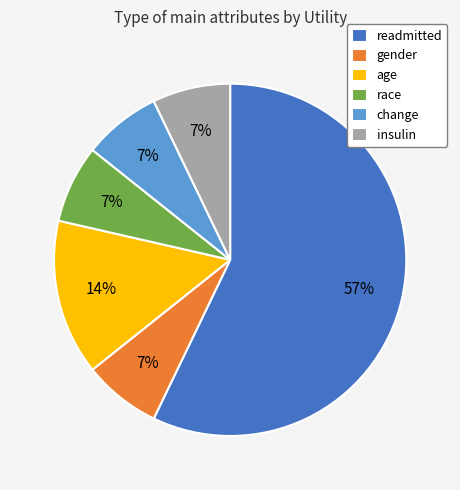

What is the ratio of the value at change to the value at readmitted?

0.1